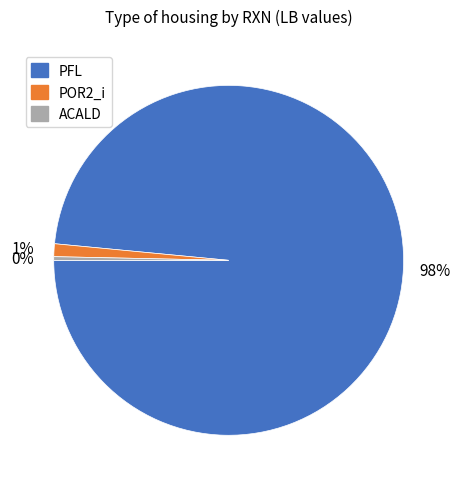

To the nearest percent, what percentage of the pie is POR2_i?

1%